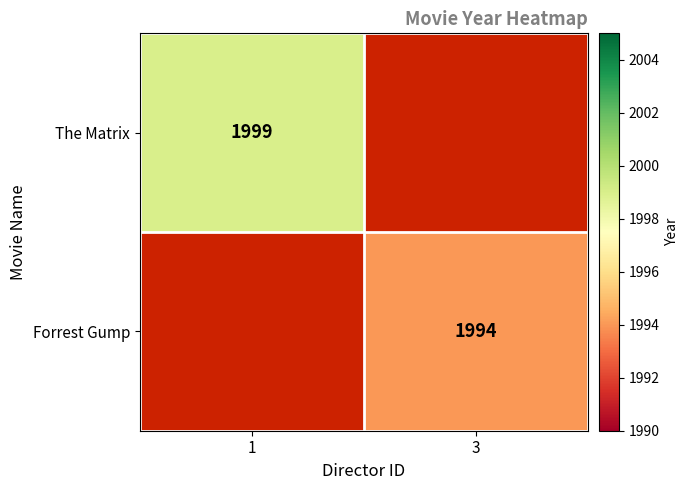

True or false: The Matrix has a value of 690 at 1.

False